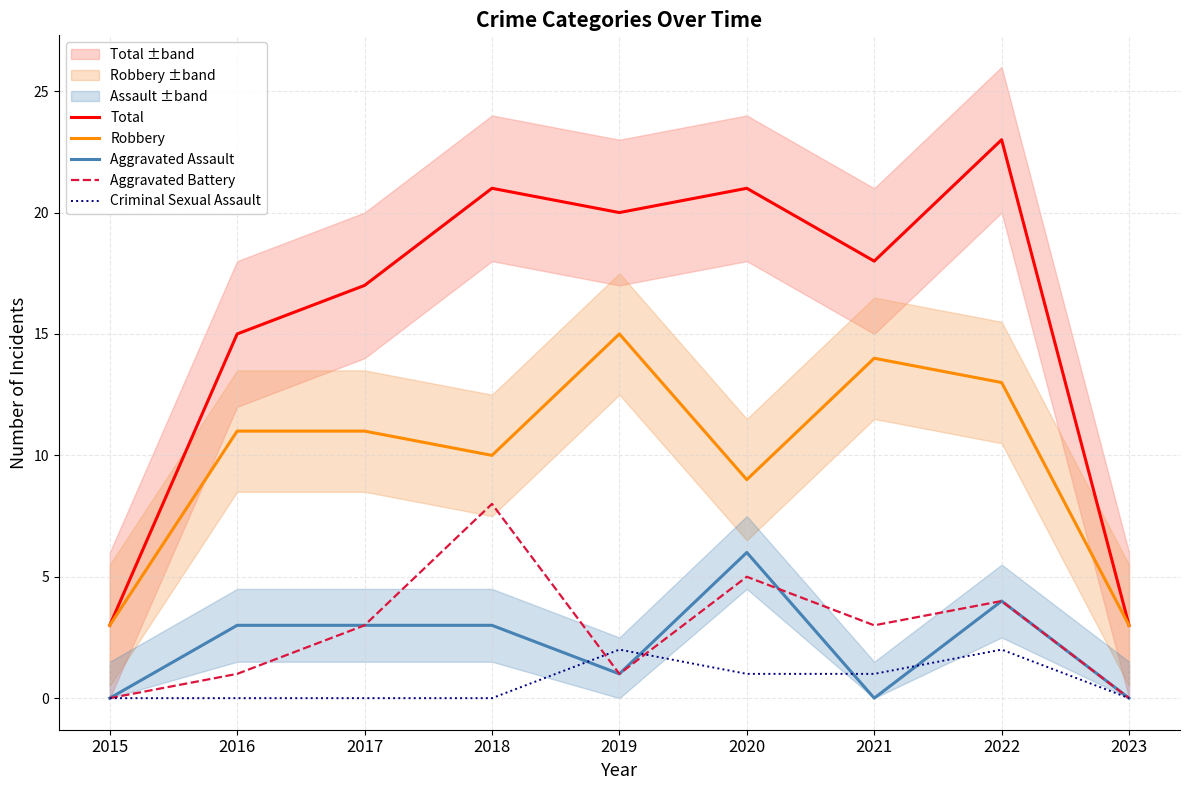

At 2022, list the series in order from largest to smallest.

Total, Robbery, Aggravated Assault, Aggravated Battery, Criminal Sexual Assault